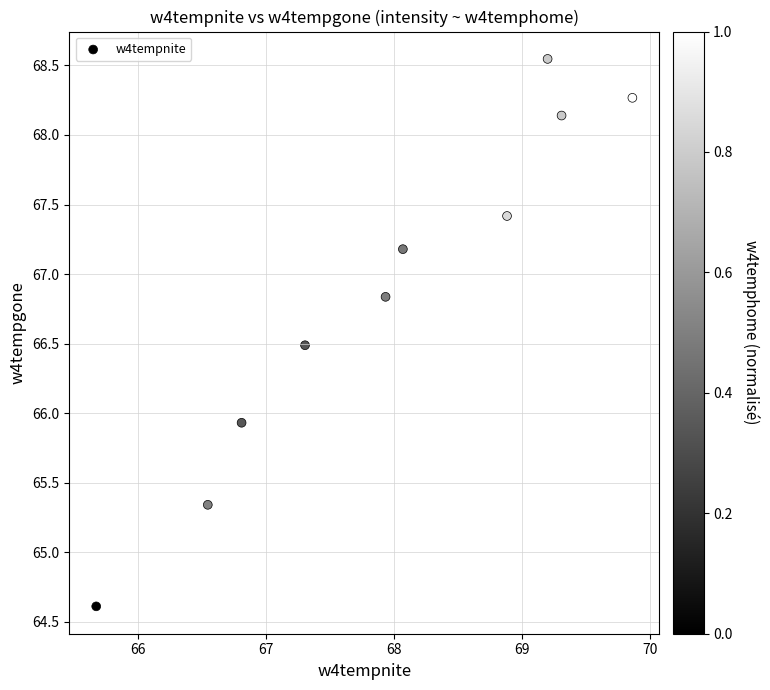

What is the range of X values (max minus min)?

4.2